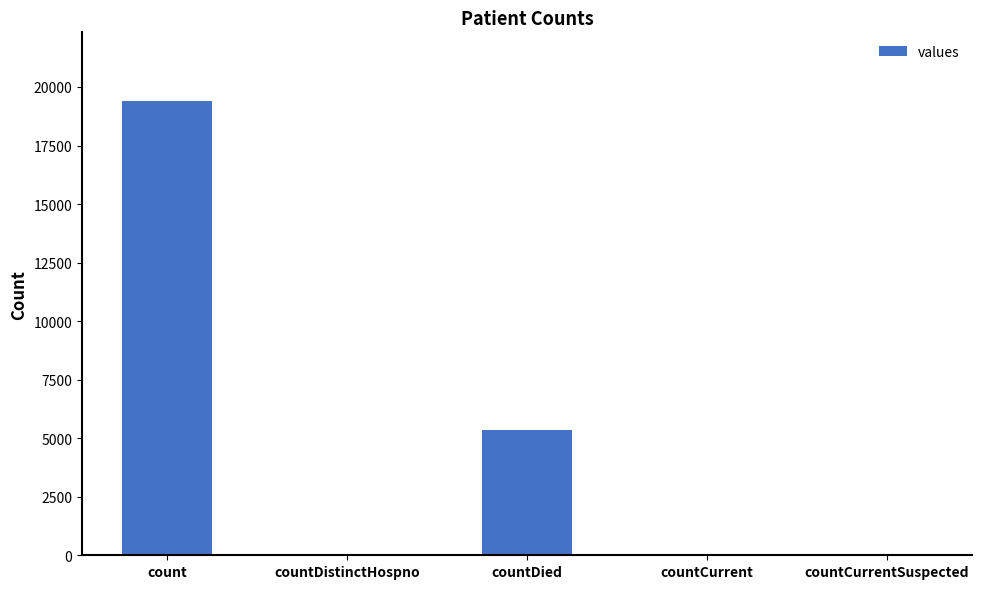

At which label is the value closest to 9710?

countDied